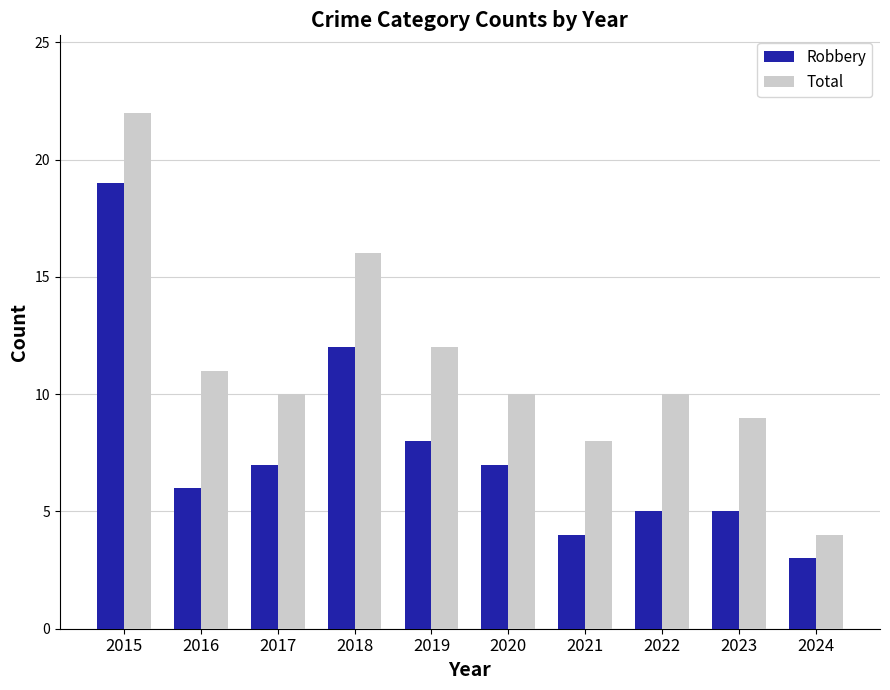

Is it true that Total equals 19 at 2016?

False